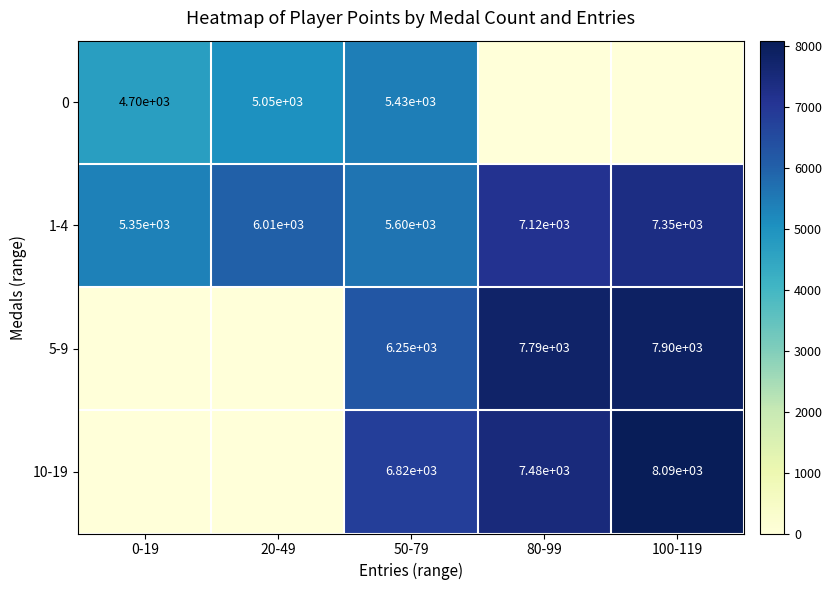

How many series are shown in this chart?

4